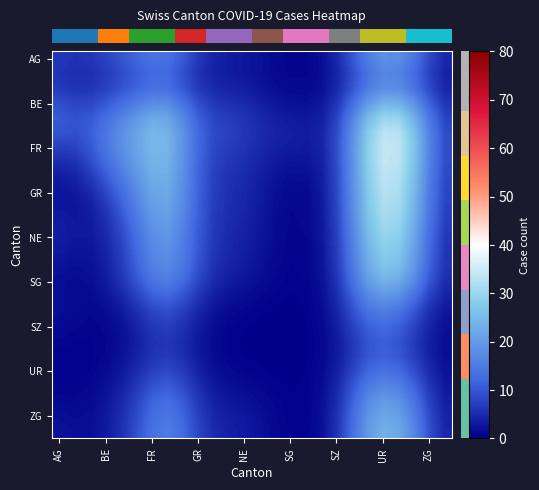

At how many categories does at least one series exceed 28?

3